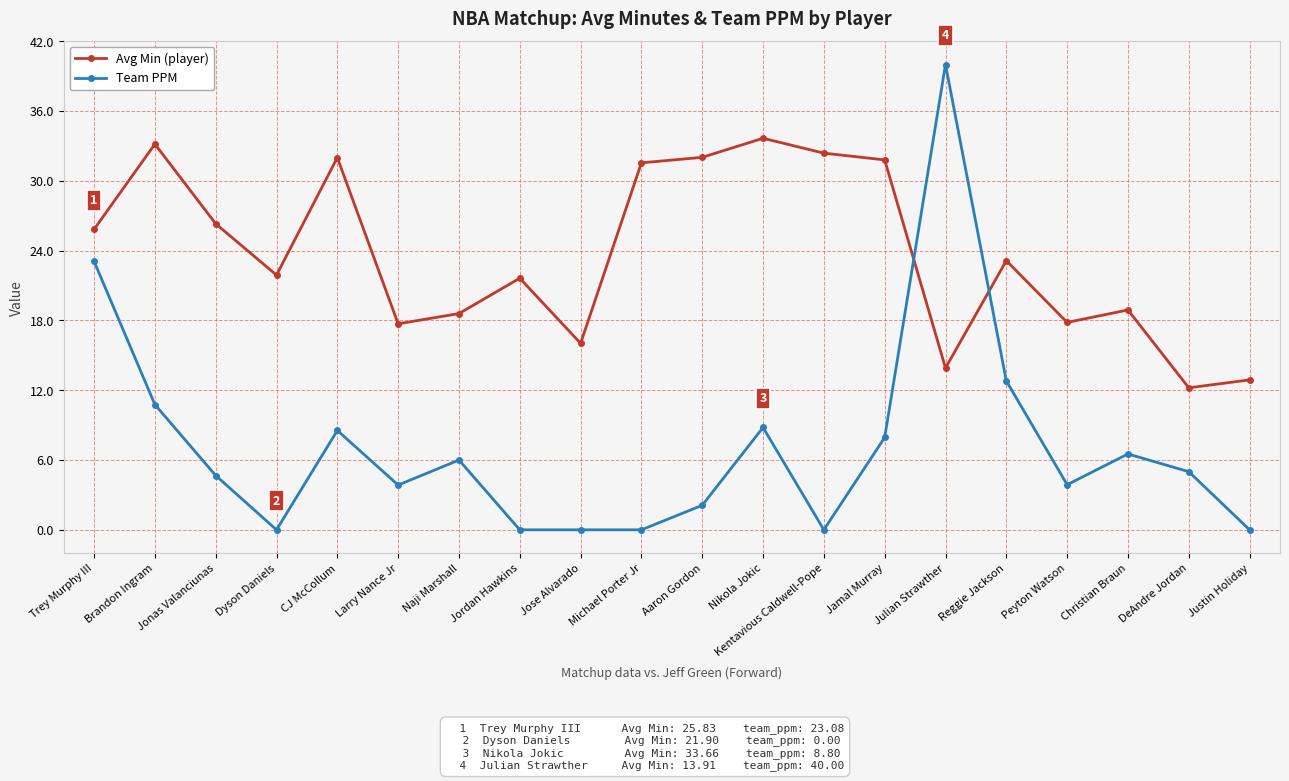

What is the label of the 10th point from the right?

Aaron Gordon